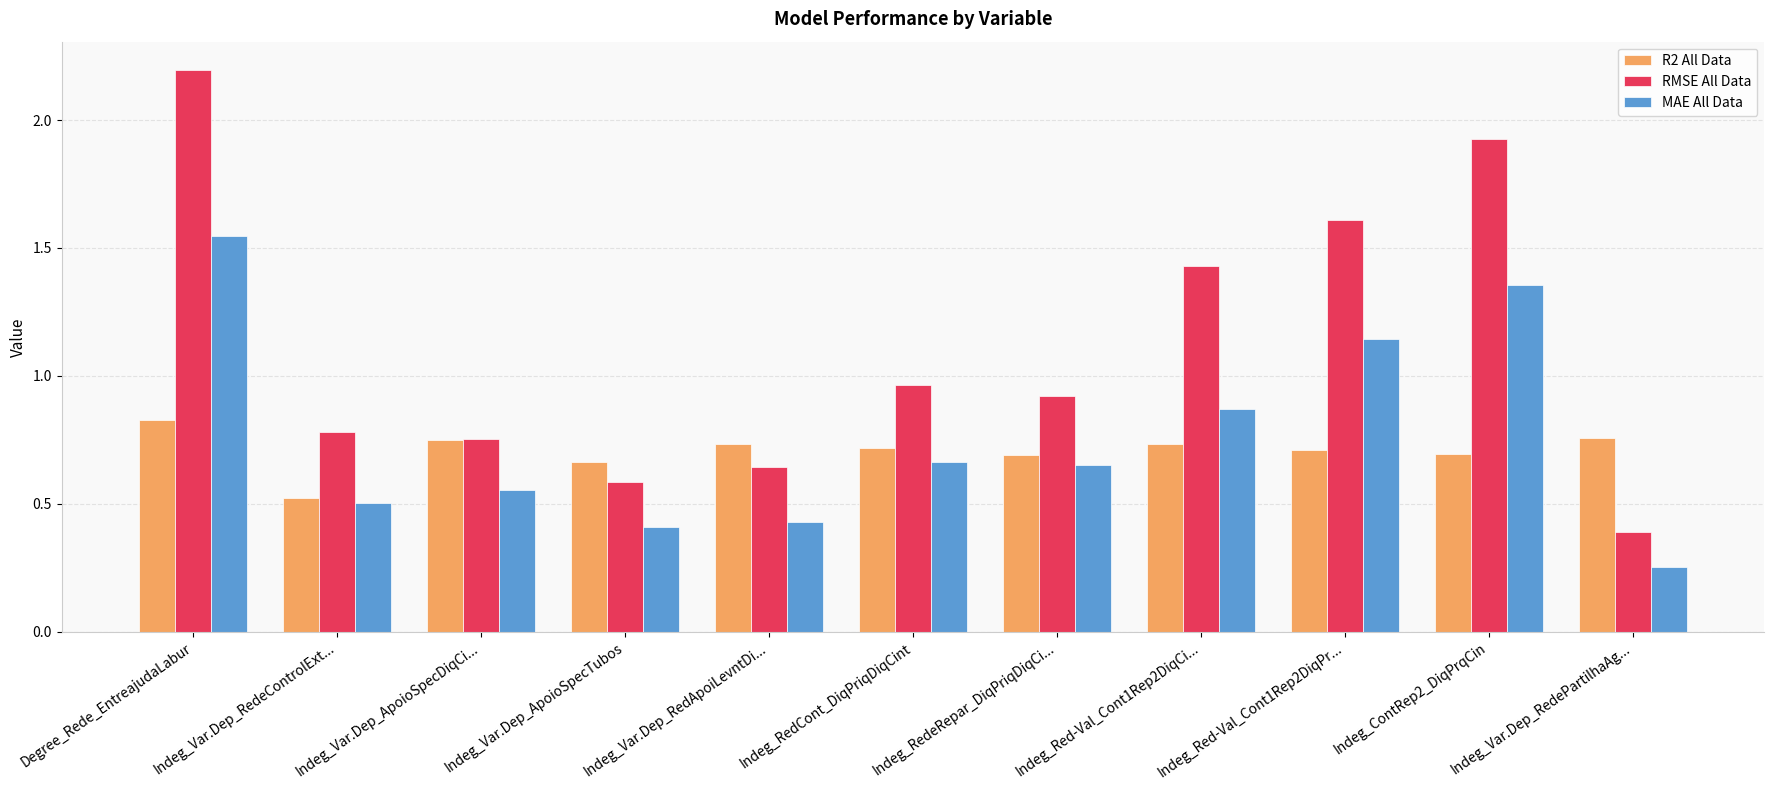

Which series has the largest range (max minus min)?

RMSE All Data